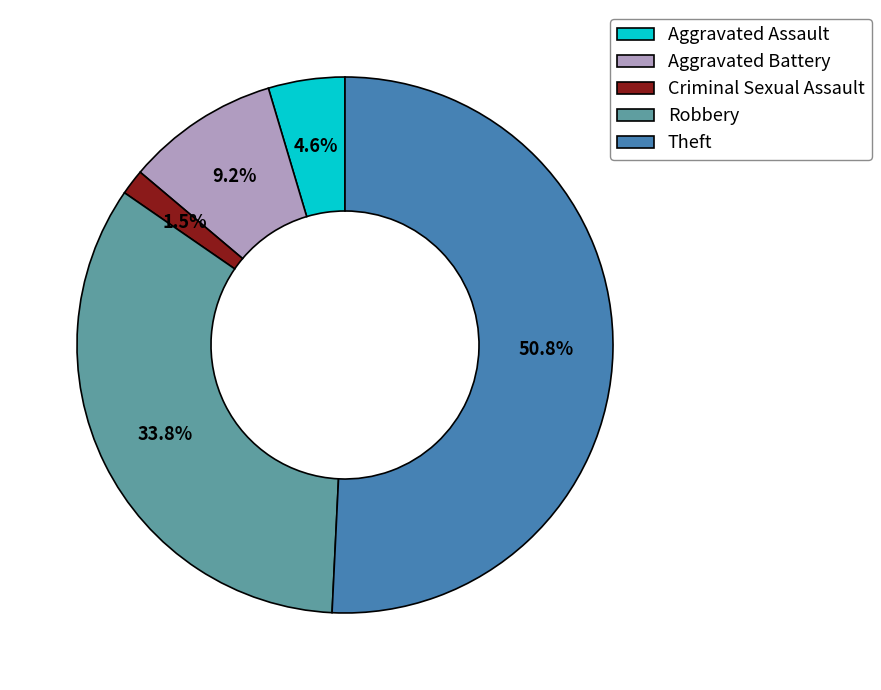

Count the number of slices in the pie.

5